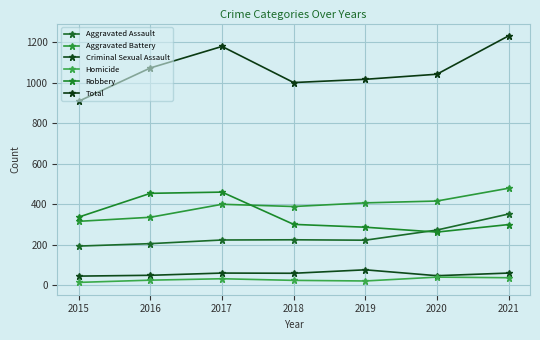

Does the chart have visible grid lines?

Yes